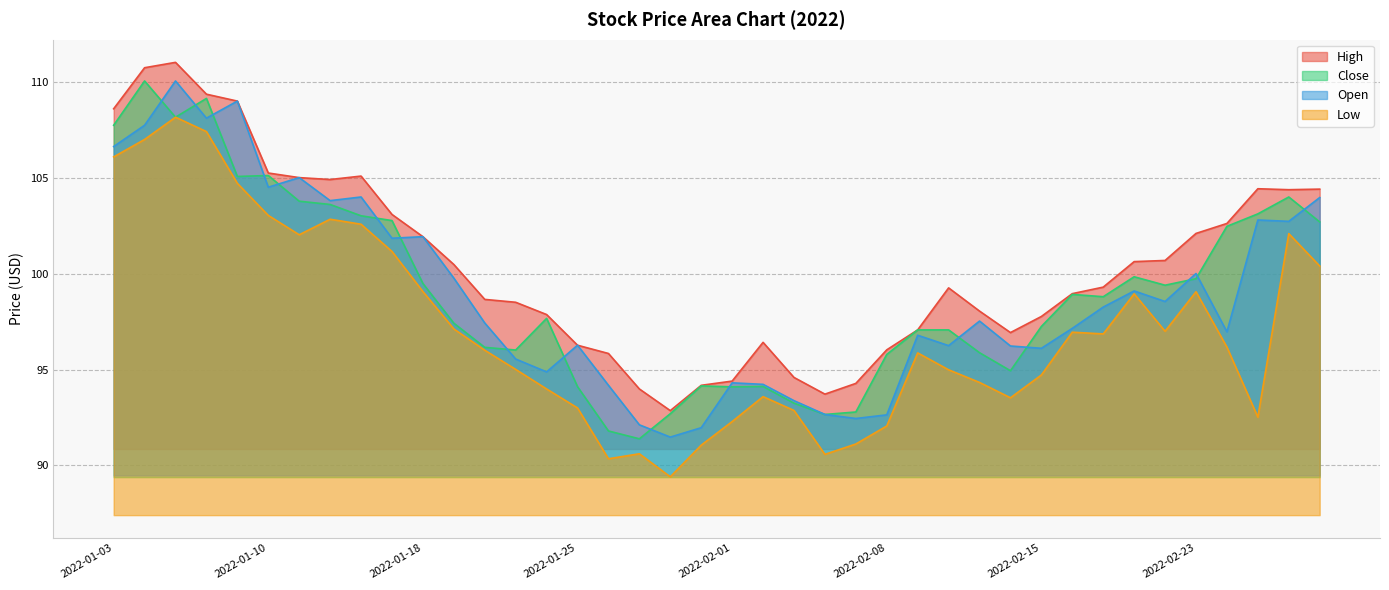

How many interior local peaks does the Low series have?

9